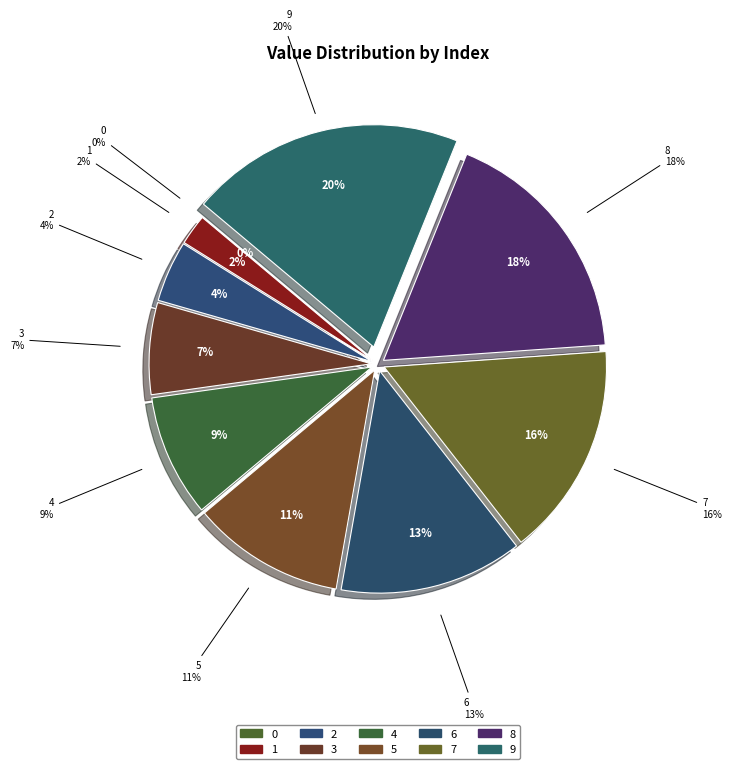

What is the total percentage of 5 and 1?

13.3%